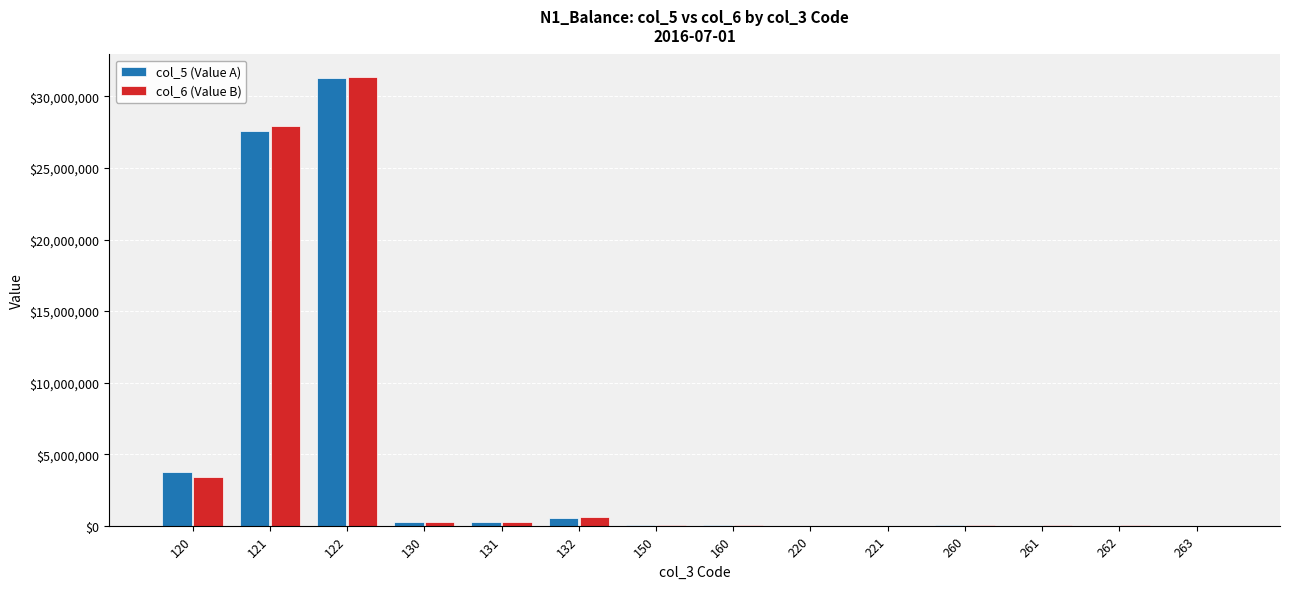

At which category is the sum across all series the highest?

122